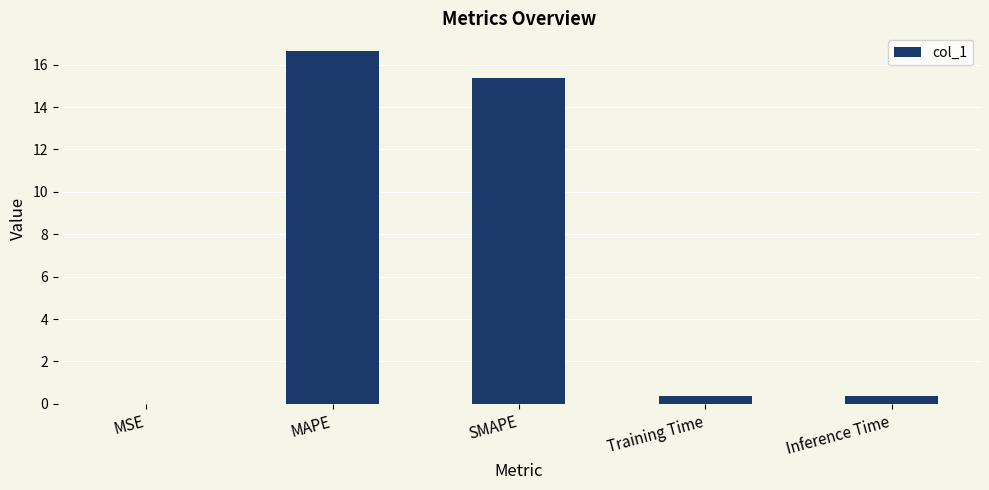

What is the maximum value shown in the chart?

16.6